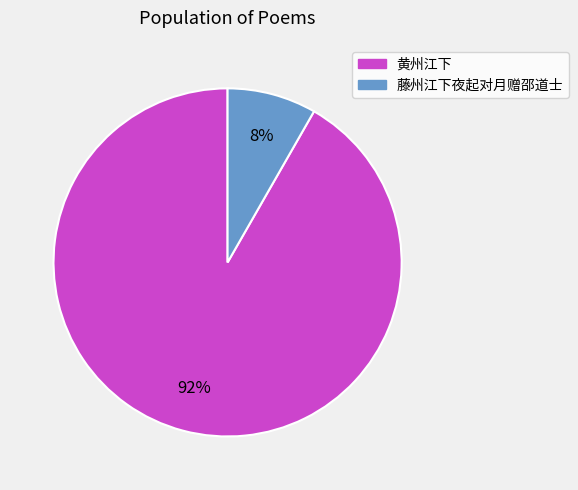

Which has a higher value, 藤州江下夜起对月赠邵道士 or 黄州江下?

黄州江下